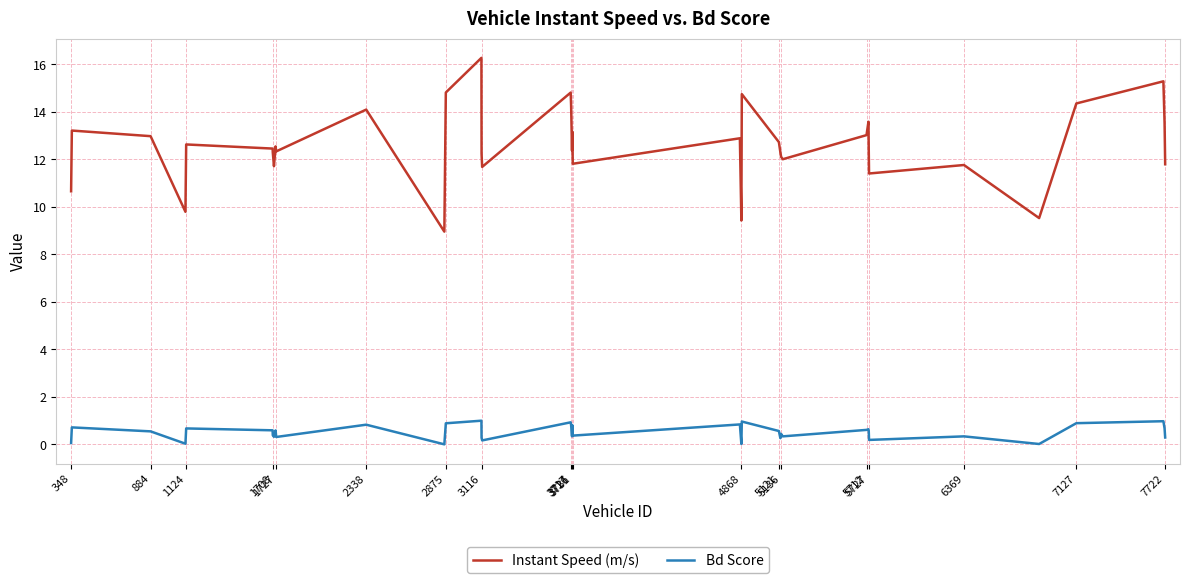

Which series has the largest range (max minus min)?

Instant Speed (m/s)